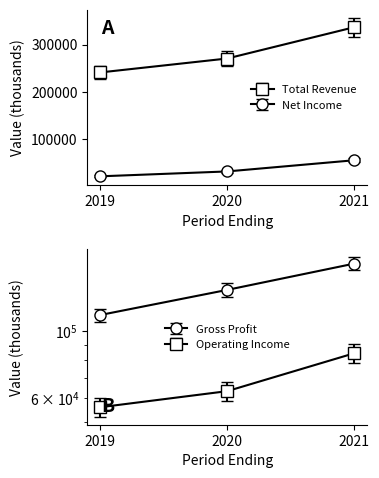

Where does the Net Income series first go above 32400?

2021